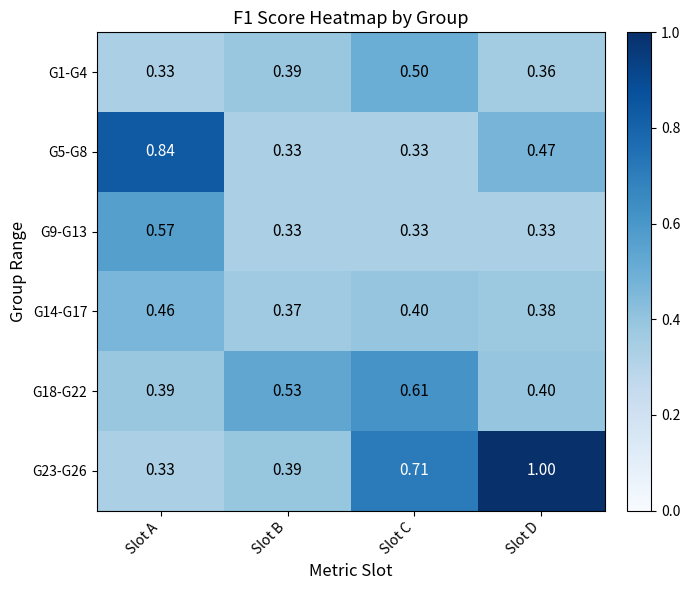

At which category does the chart reach its peak across all series?

Slot D